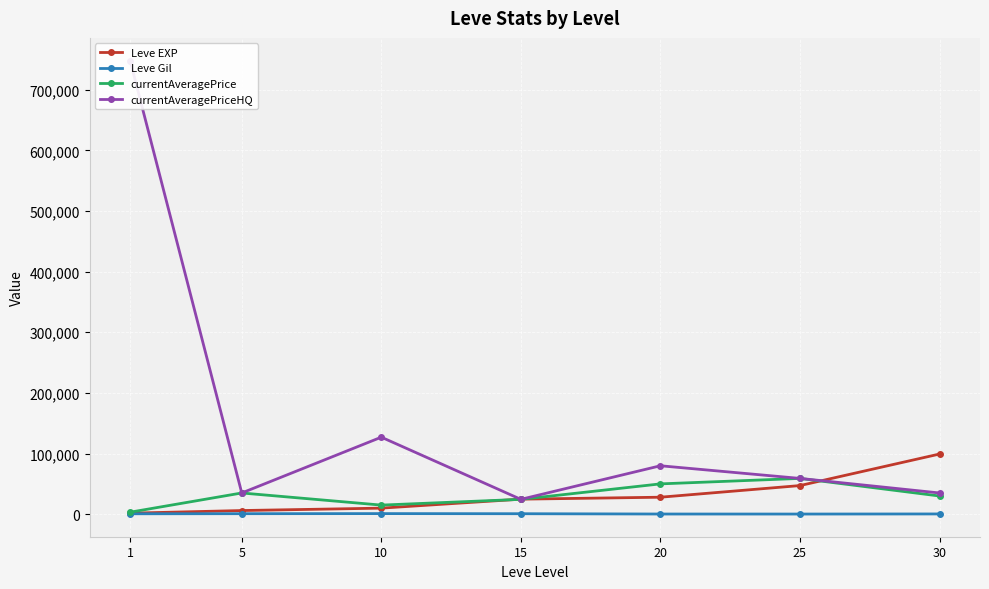

What is the value of the currentAveragePriceHQ point at the 1st from the left?

748000